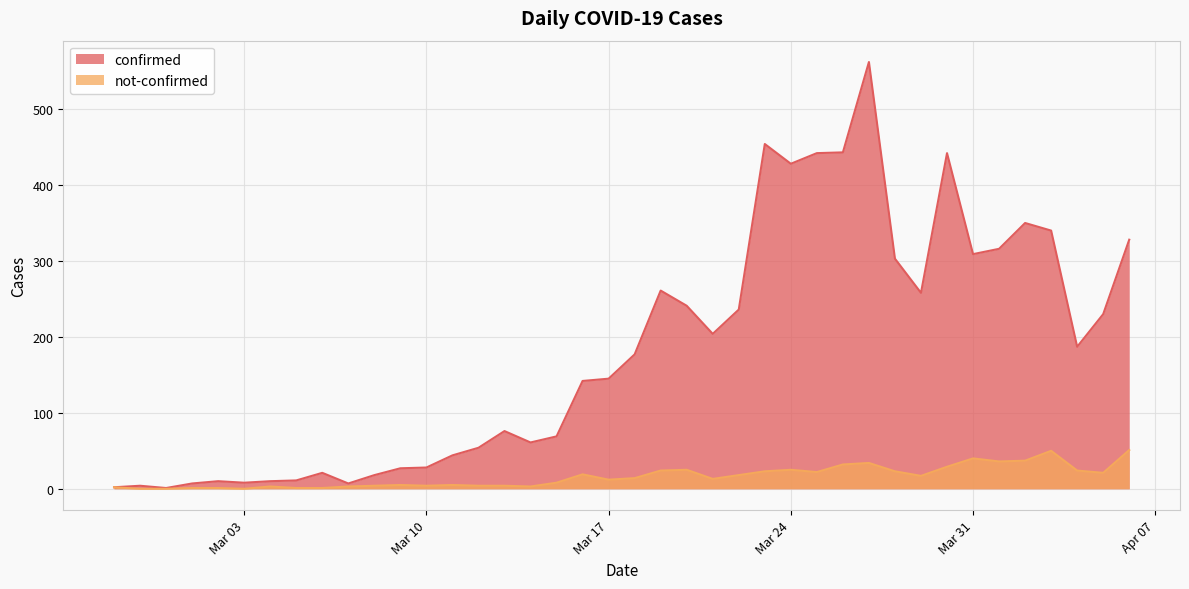

What position from the left is 2020-04-03?

37